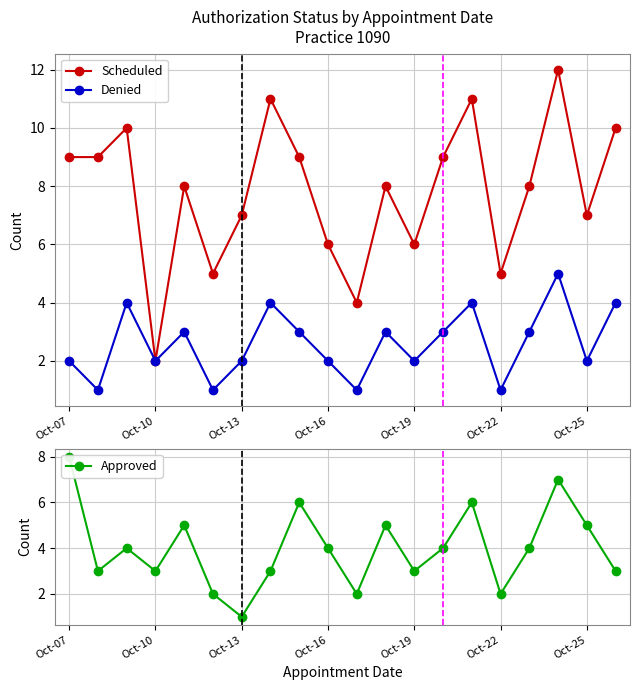

What is the maximum value for Scheduled?

12